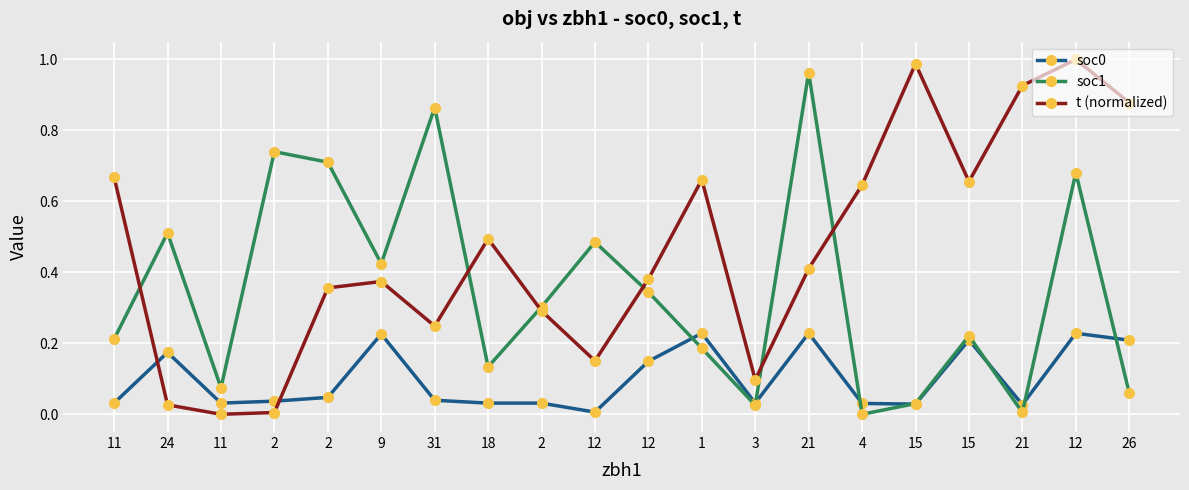

At which category does soc1 reach its first local peak?

24